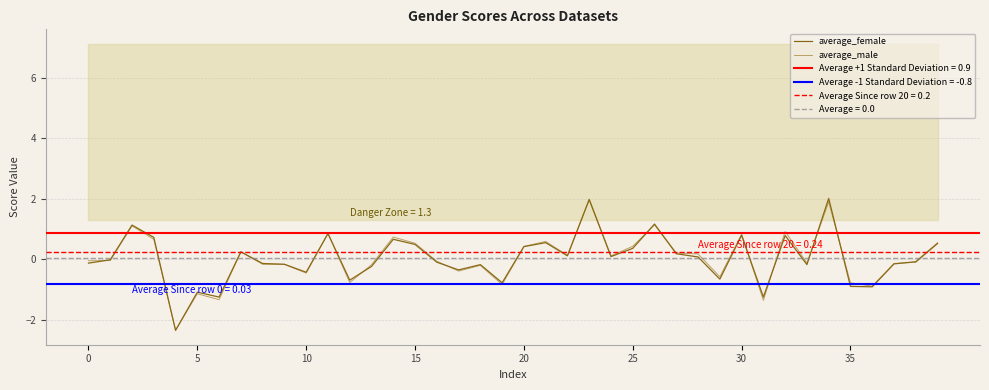

Is the value of average_male at 30 greater than the value of average_female at 32?

No